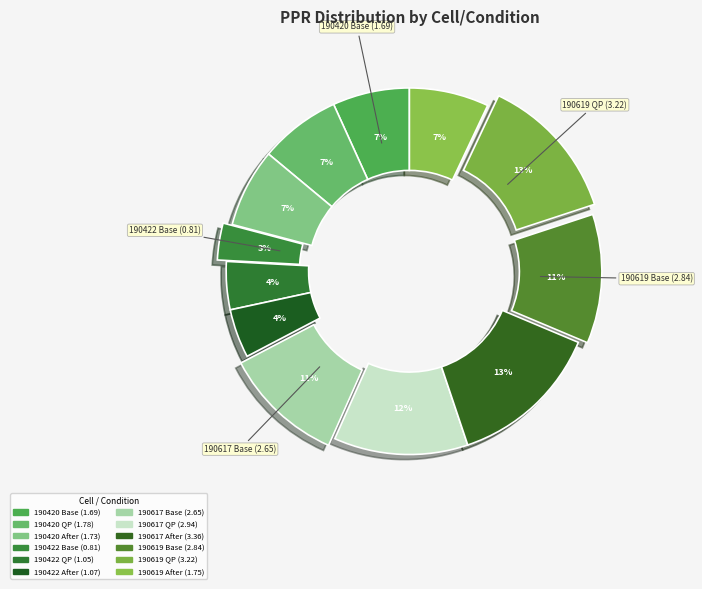

How many segments does this pie chart have?

12